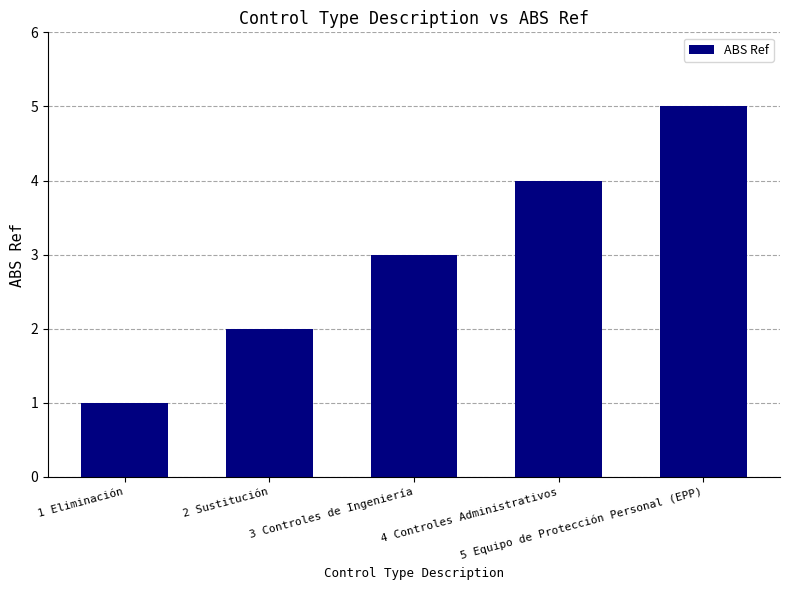

List the labels in order of value, largest first.

5 Equipo de Protección Personal (EPP), 4 Controles Administrativos, 3 Controles de Ingeniería, 2 Sustitución, 1 Eliminación